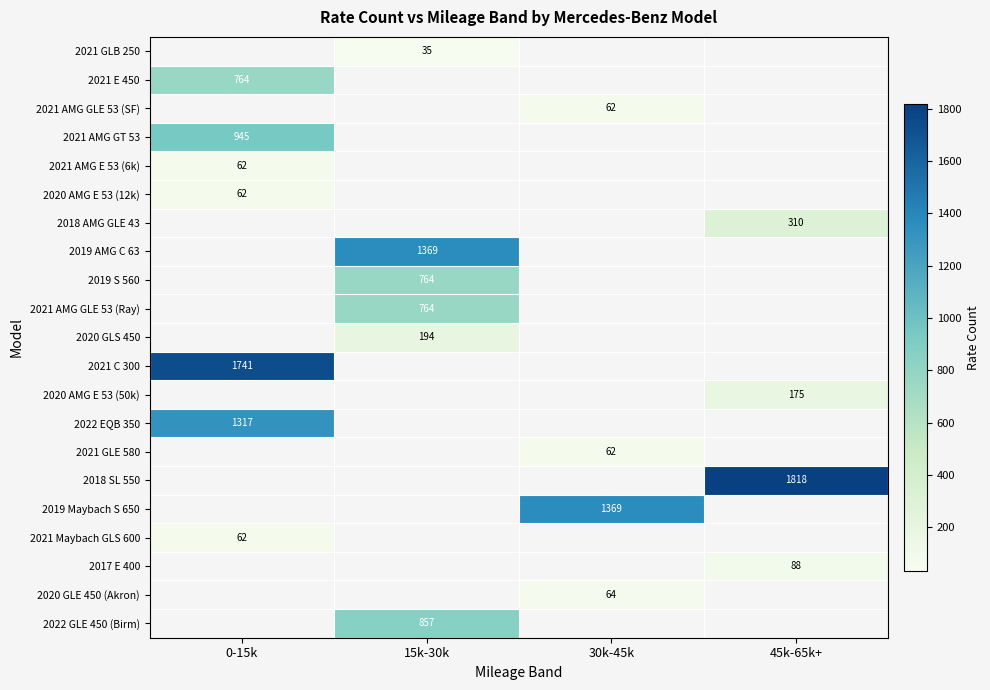

Is it true that 2021 AMG GLE 53 (SF) equals 29 at 30k-45k?

False